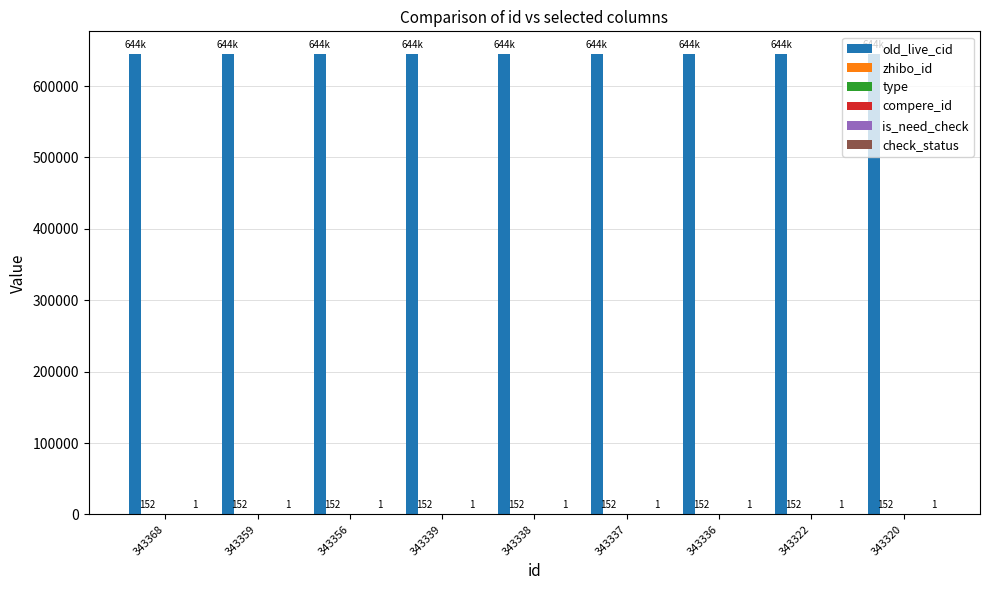

Rank the series at 343336 from highest to lowest value.

old_live_cid, zhibo_id, check_status, type, compere_id, is_need_check